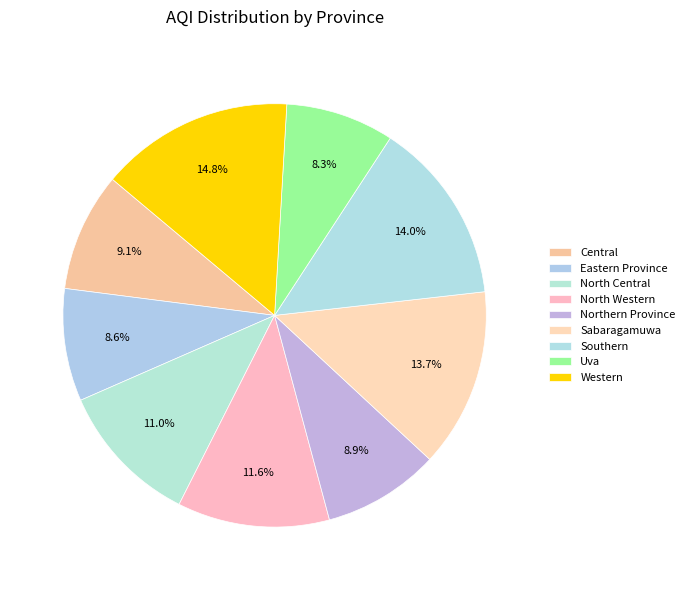

What is the smallest slice in the pie chart?

Uva